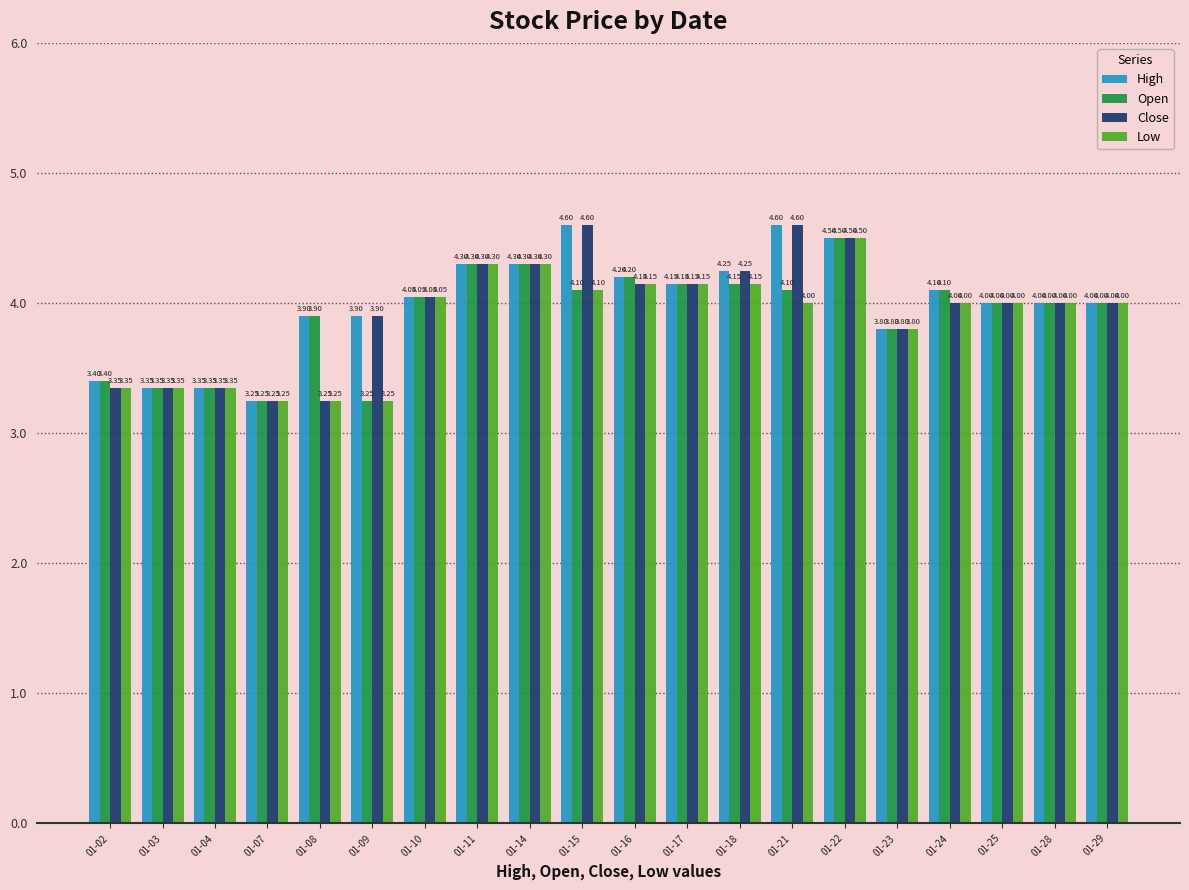

What is the sum of all Close values?

79.2